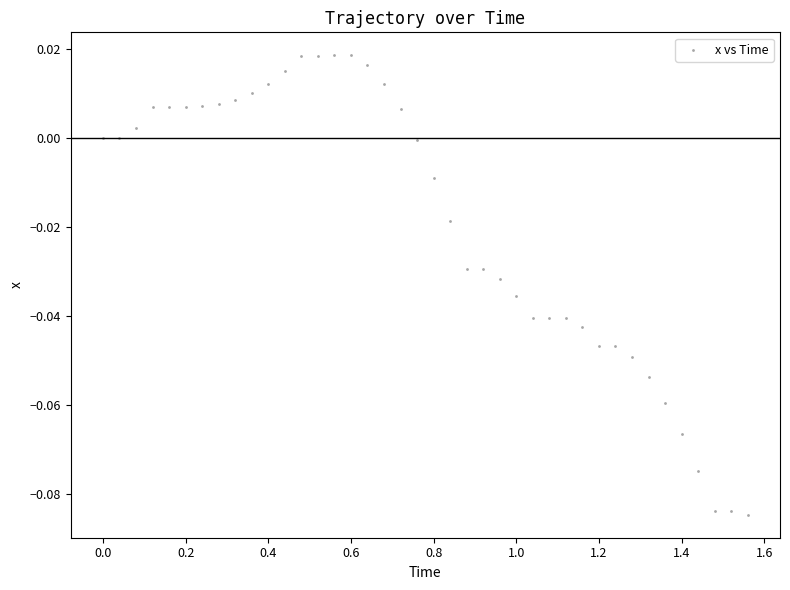

What is the range of X values (max minus min)?

1.6